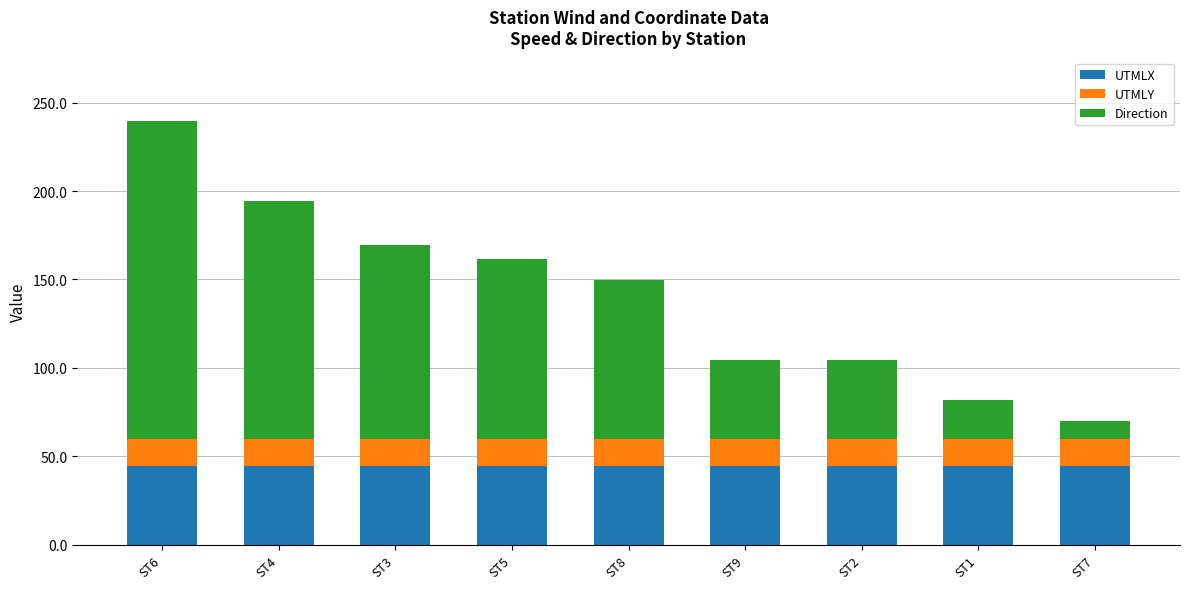

What is the lowest value of the UTMLX series?

44.2